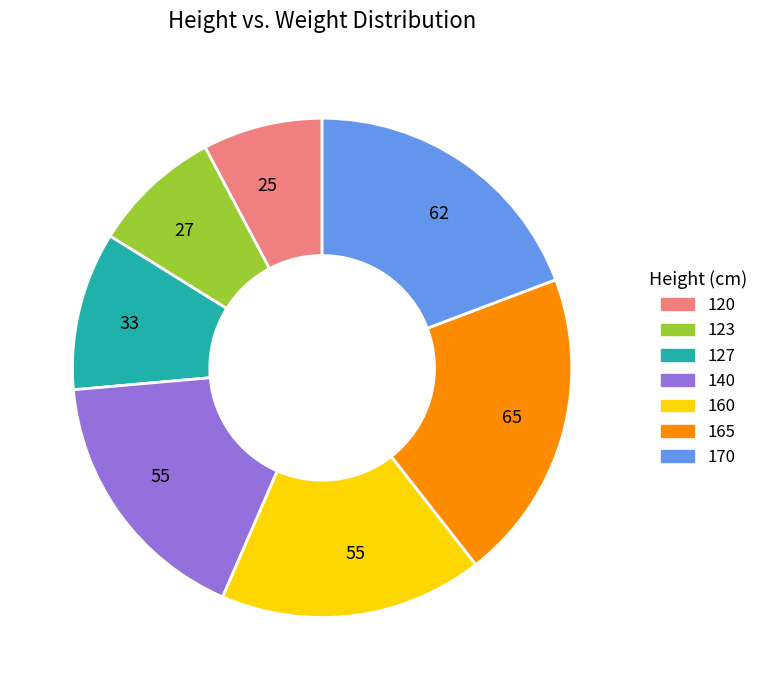

Does any single category account for the majority?

No